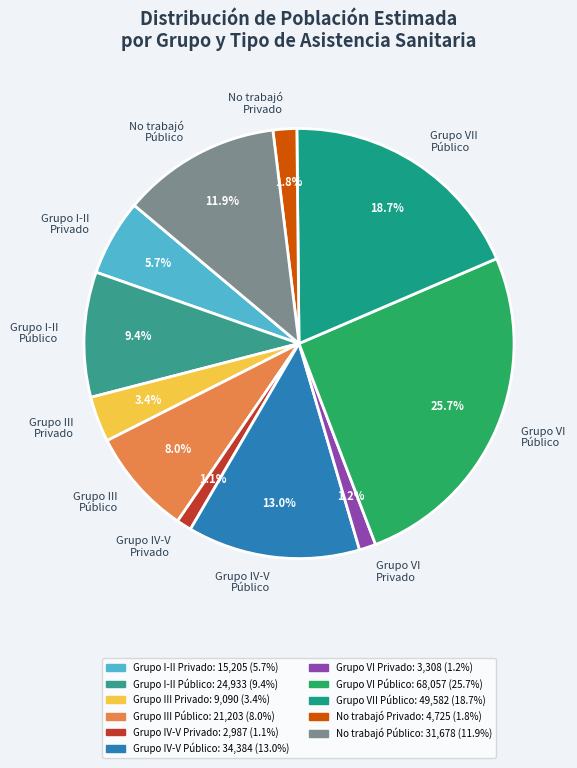

What is the largest slice in the pie chart?

Grupo VI Público